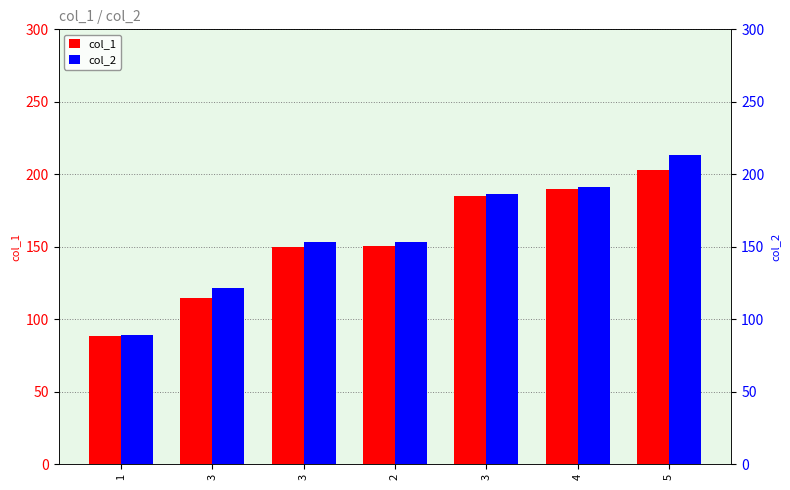

What is the total value across all series at 1?

176.8